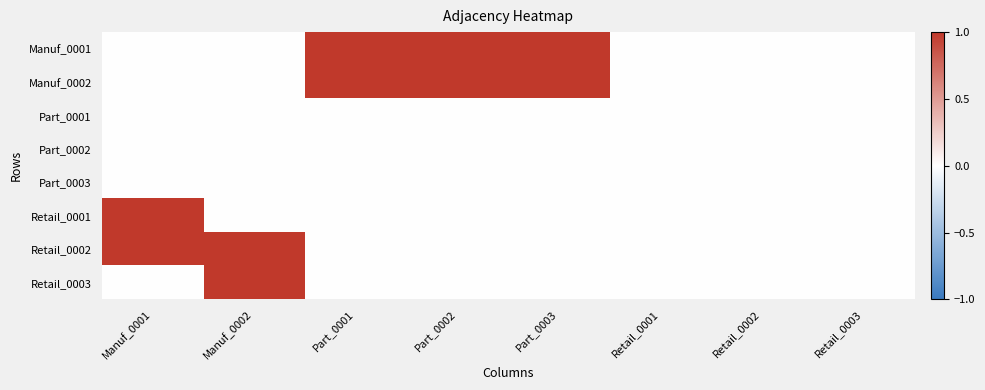

How many distinct data groups are displayed?

8